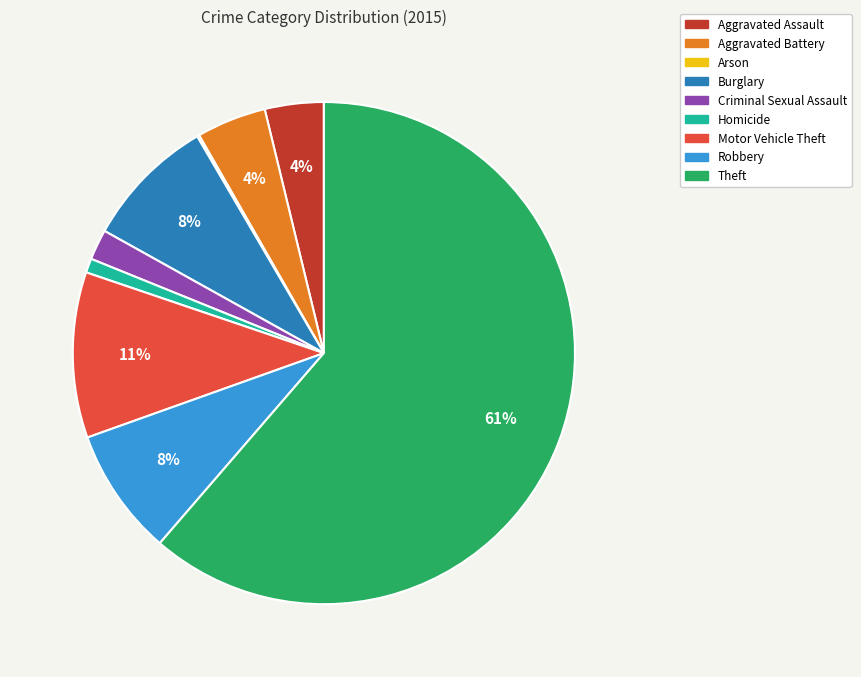

Is the sum of Burglary and Criminal Sexual Assault greater than half?

No